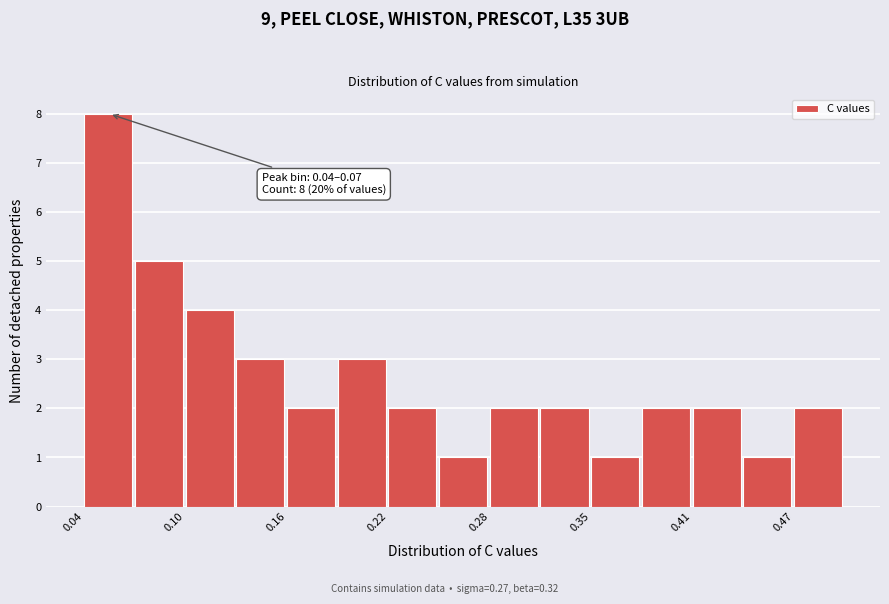

Read against the x-axis, roughly where is the centre of the tallest bar?

0.05